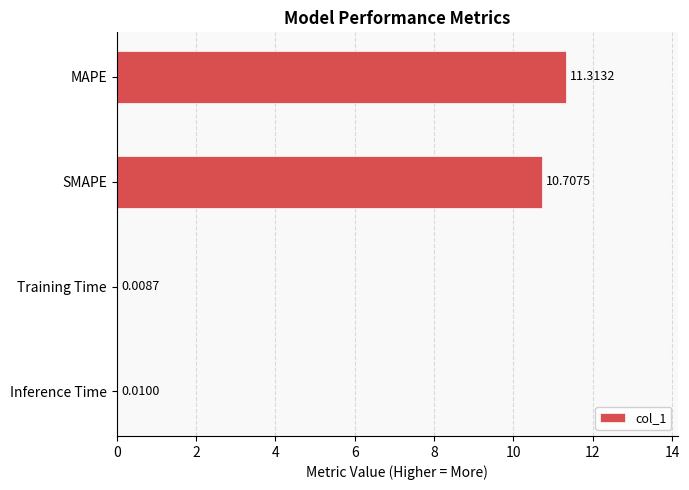

What is the sum of all values?

22.0